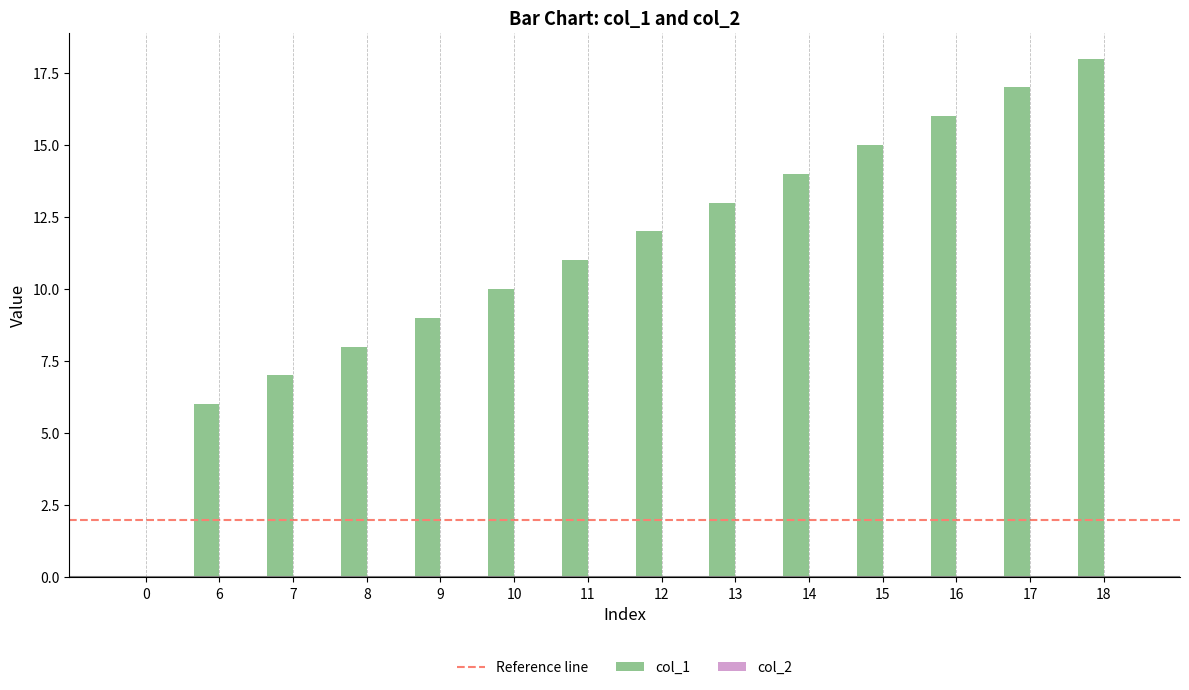

Which label corresponds to the largest value in the chart?

18